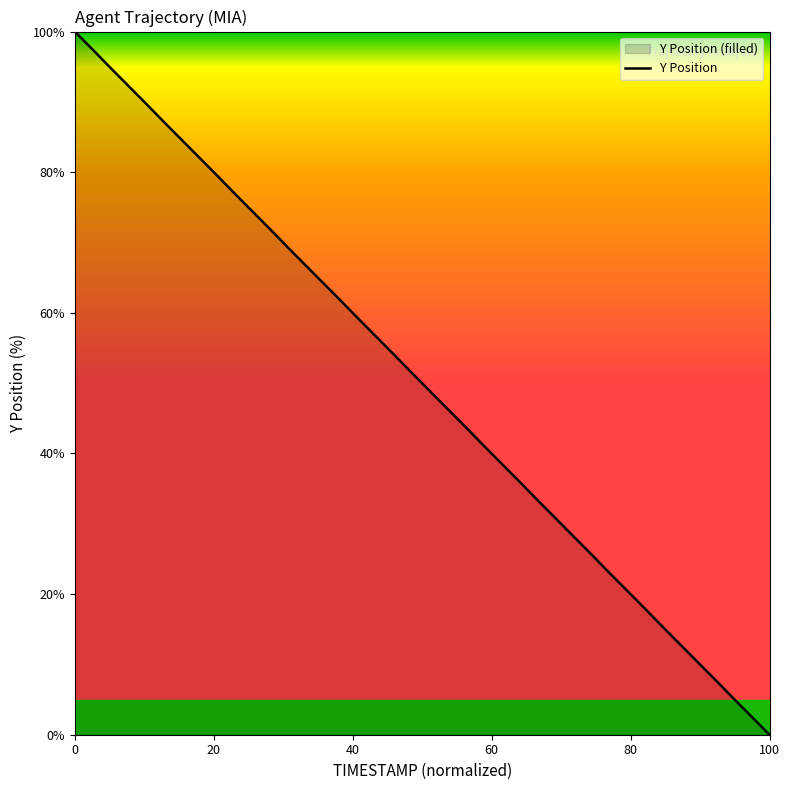

How many data points does each series have?

40